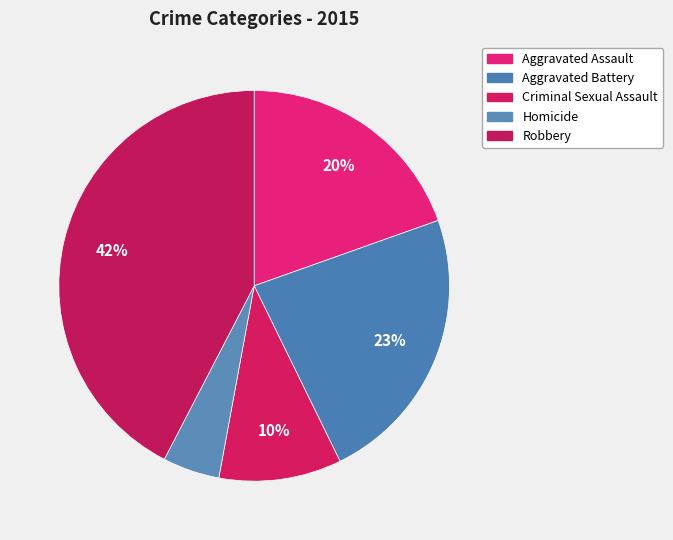

What percentage is the Aggravated Battery slice, to the nearest percent?

23%